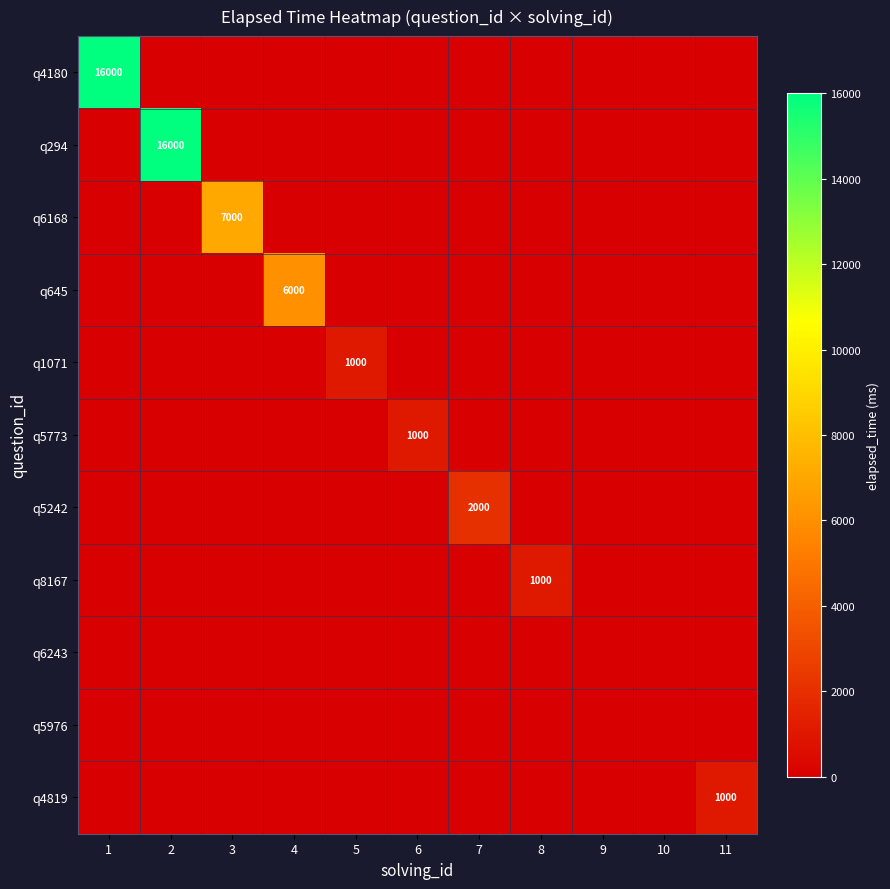

True or false: q8167 has a value of 1000 at 8.

True